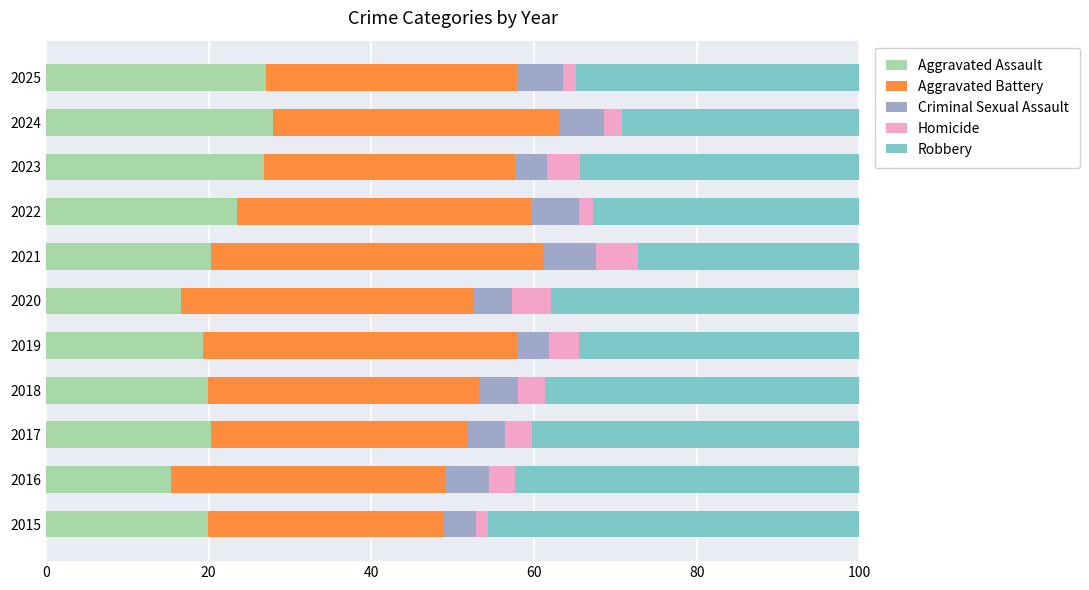

Count the number of categories in the chart.

11